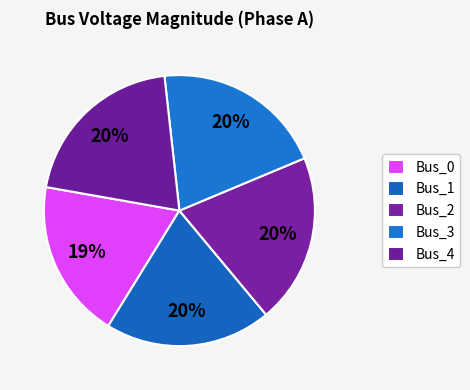

What percentage is the Bus_2 slice, to the nearest percent?

20%